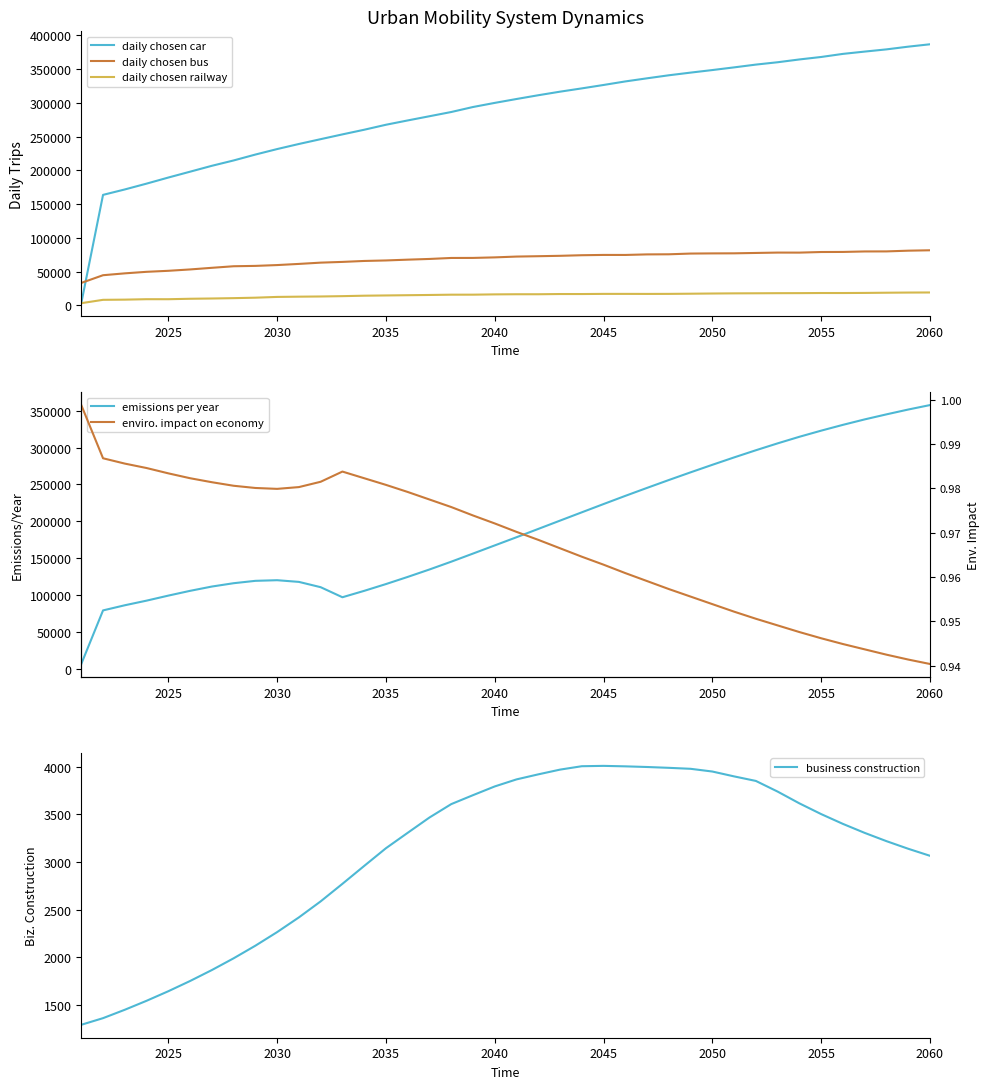

True or false: daily chosen railway and daily chosen bus intersect in this chart.

False